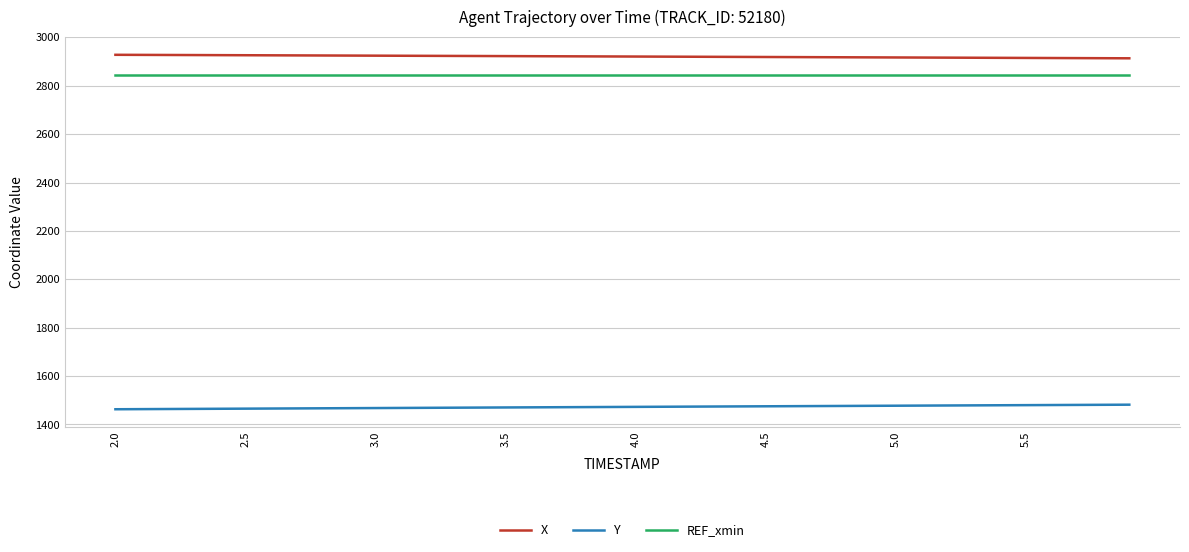

What is the greatest value displayed?

2928.2